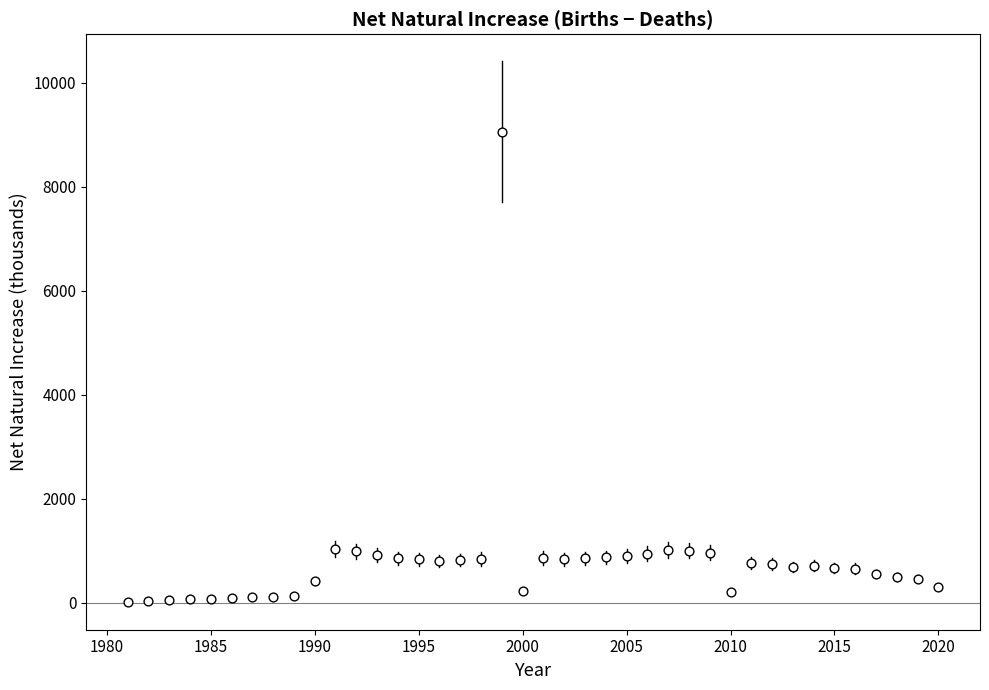

What is the range of X values (max minus min)?

39.0